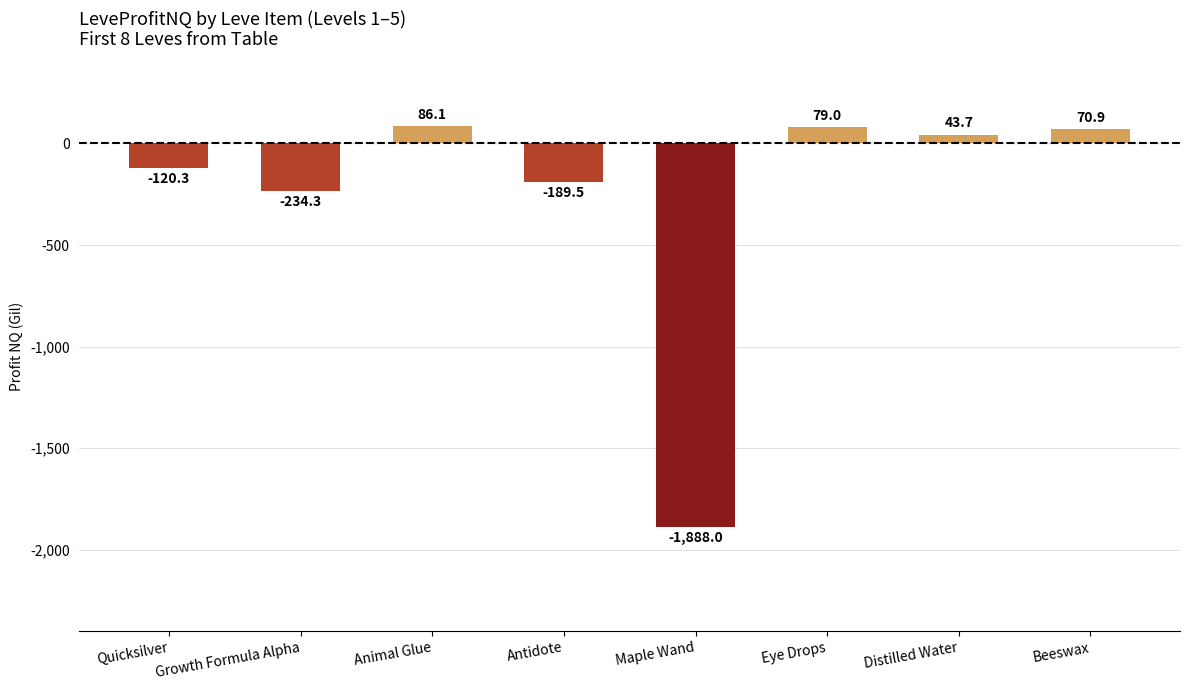

What is the sum of the values at Quicksilver and Distilled Water?

-76.6